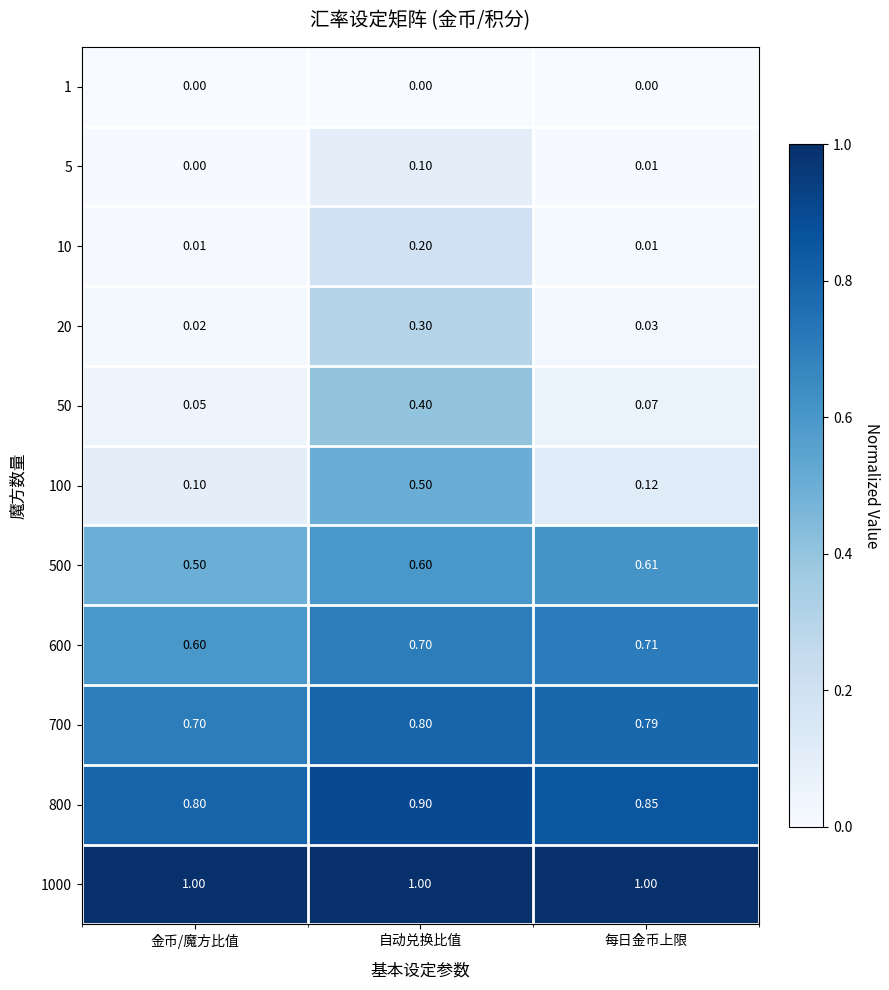

List the labels in order of 500 value, largest first.

每日金币上限, 自动兑换比值, 金币/魔方比值